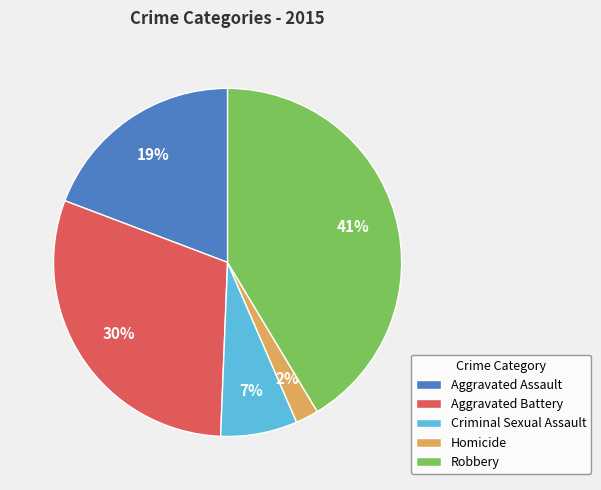

What percentage is the Criminal Sexual Assault slice, to the nearest percent?

7%